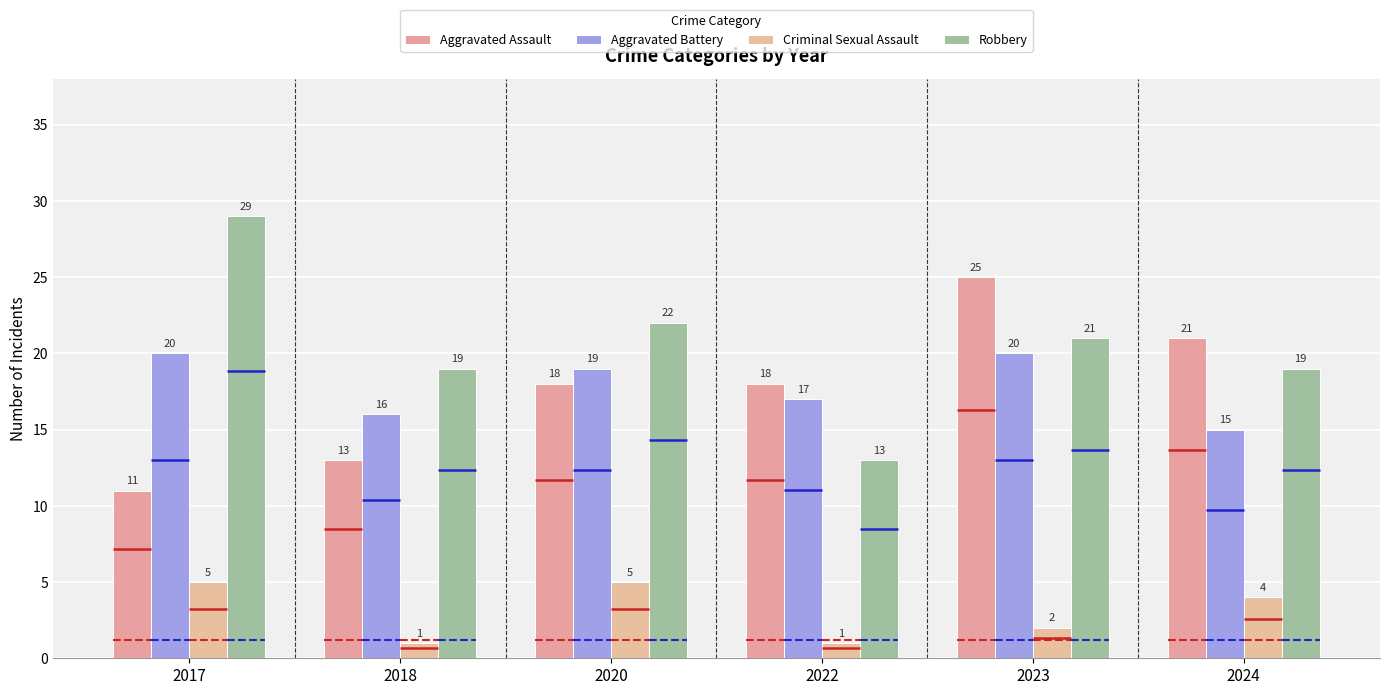

Is it true that Robbery equals 28 at 2018?

False